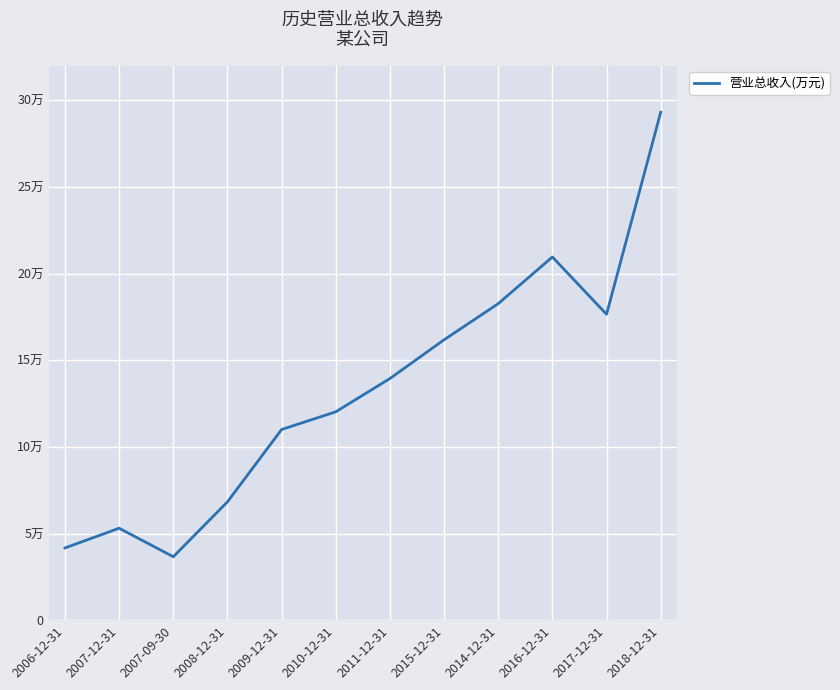

What is the label of the 5th point from the right?

2015-12-31